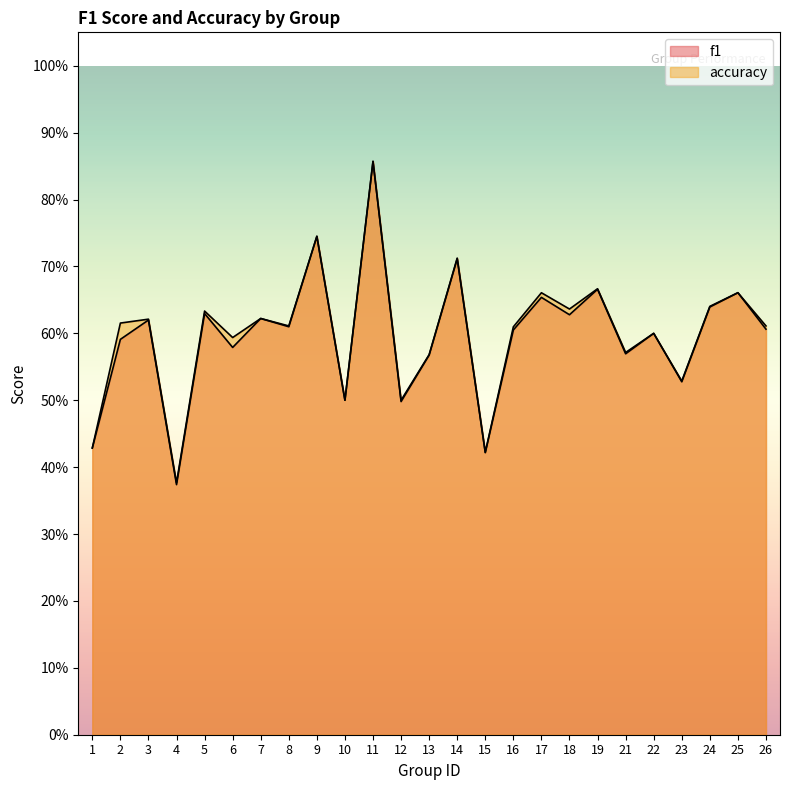

True or false: accuracy has more than 0 points higher than both neighbors.

True